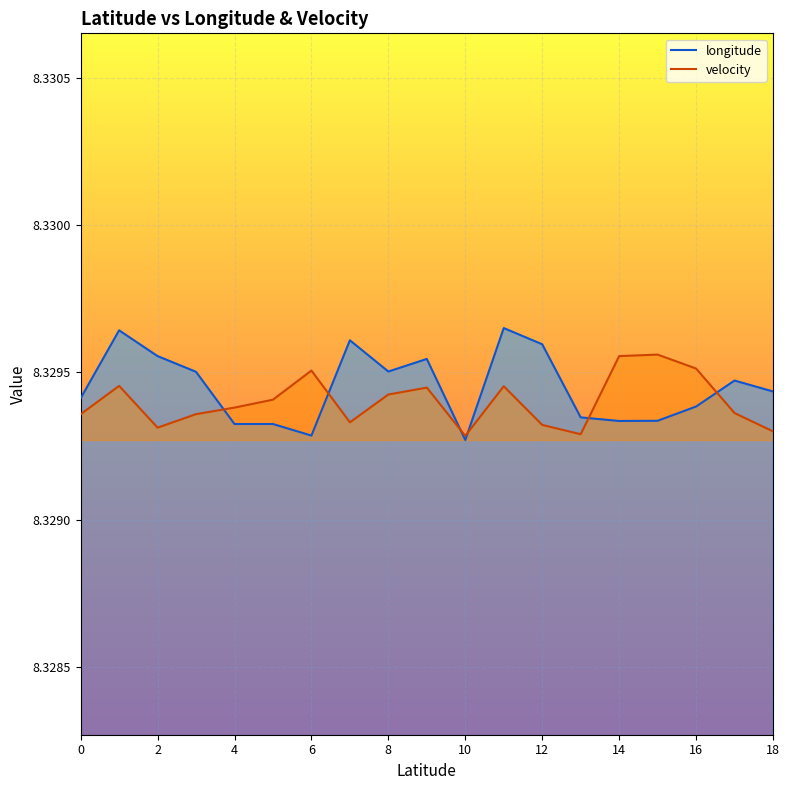

At 14, list the series in order from largest to smallest.

velocity, longitude